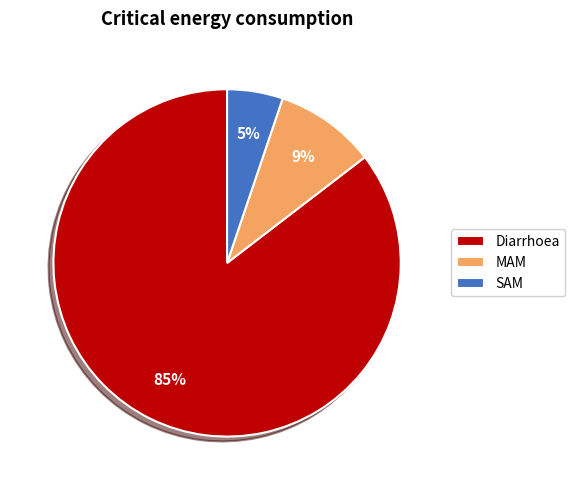

Count the number of slices in the pie.

3